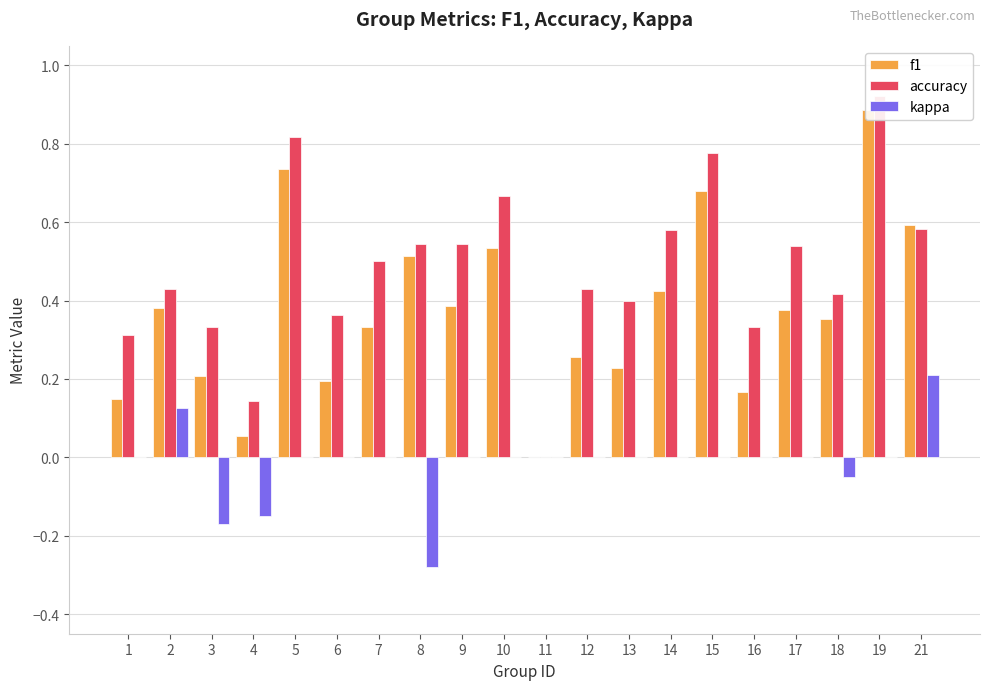

At which category is the sum across all series the highest?

19